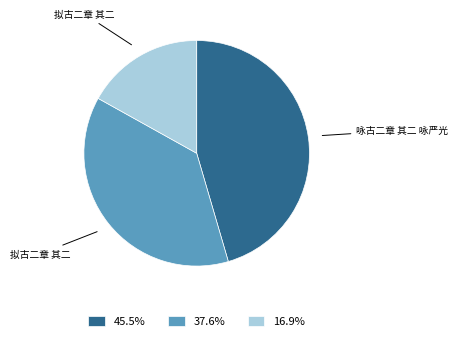

Does 16.9% account for over 50% of the chart?

No